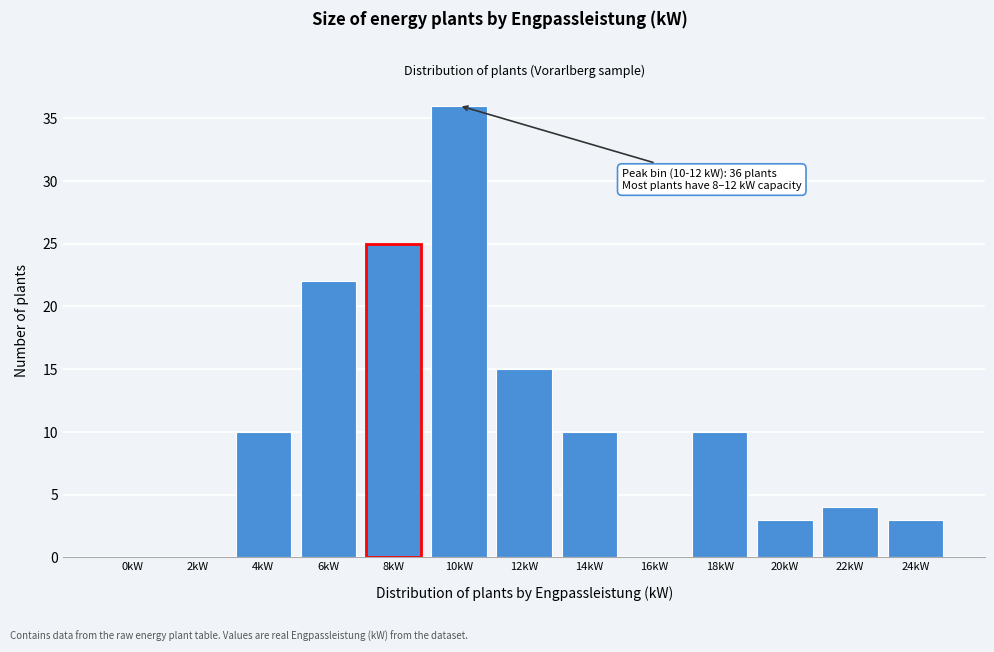

Reading left to right, list all the values displayed in this chart.

0kW=0	2kW=0	4kW=10	6kW=22	8kW=25	10kW=36	12kW=15	14kW=10	16kW=0	18kW=10	20kW=3	22kW=4	24kW=3